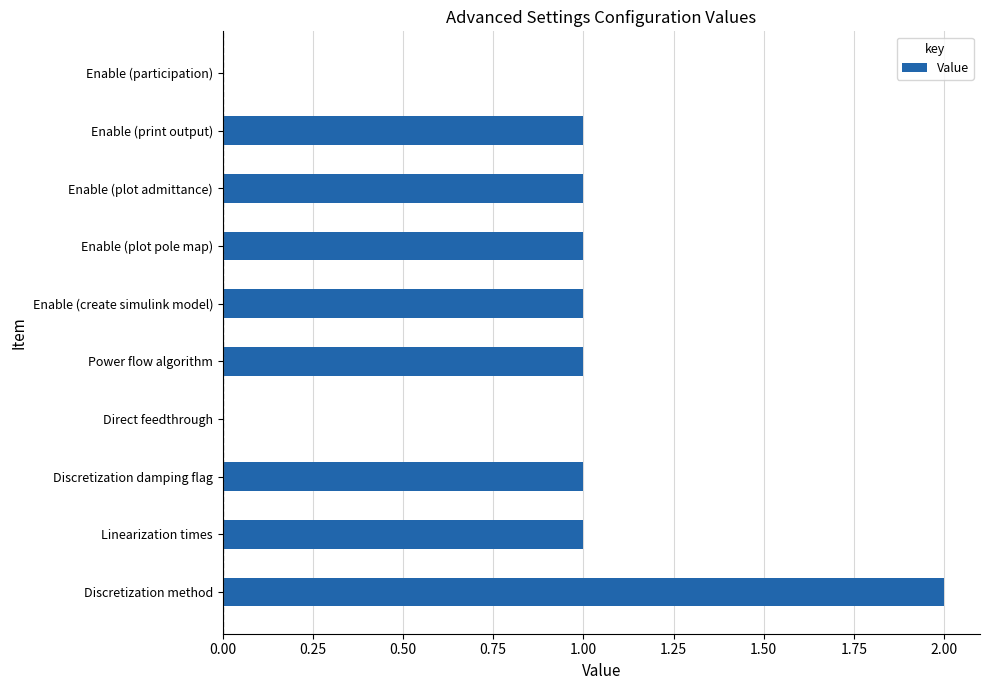

How many data points does each series have?

10